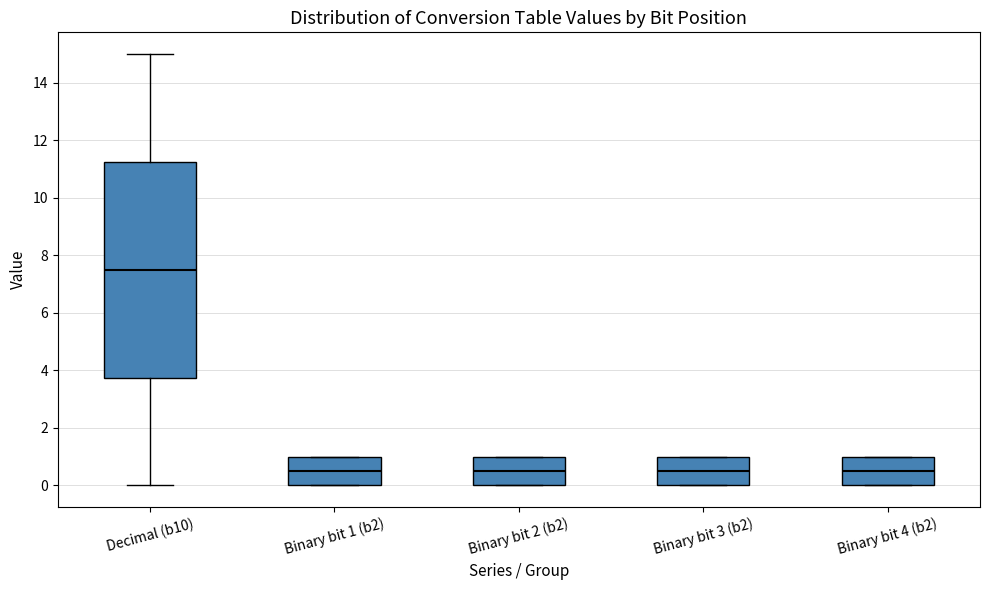

Reading left to right, transcribe this box plot: for each box, give where its median line is, the range the box spans, and where its two whiskers end, as read against the y-axis. The values are not printed on the chart, so give them approximately, as read against the axis.

Decimal (b10): median 7.6, box 3.8 to 11.2, whiskers 0.0 to 15.0
Binary bit 1 (b2): median 0.6, box 0.0 to 1.0, whiskers 0.0 to 1.0
Binary bit 2 (b2): median 0.6, box 0.0 to 1.0, whiskers 0.0 to 1.0
Binary bit 3 (b2): median 0.6, box 0.0 to 1.0, whiskers 0.0 to 1.0
Binary bit 4 (b2): median 0.6, box 0.0 to 1.0, whiskers 0.0 to 1.0